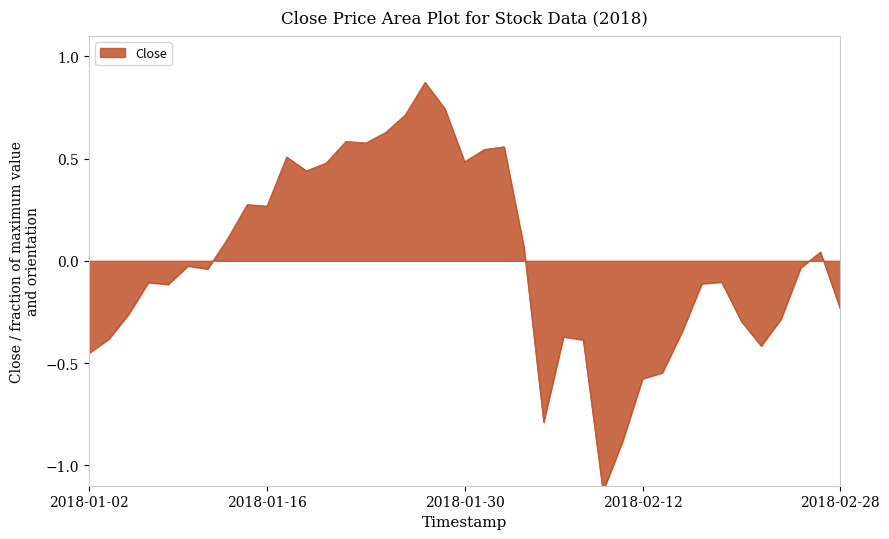

Which category has the highest value across all series?

2018-01-26